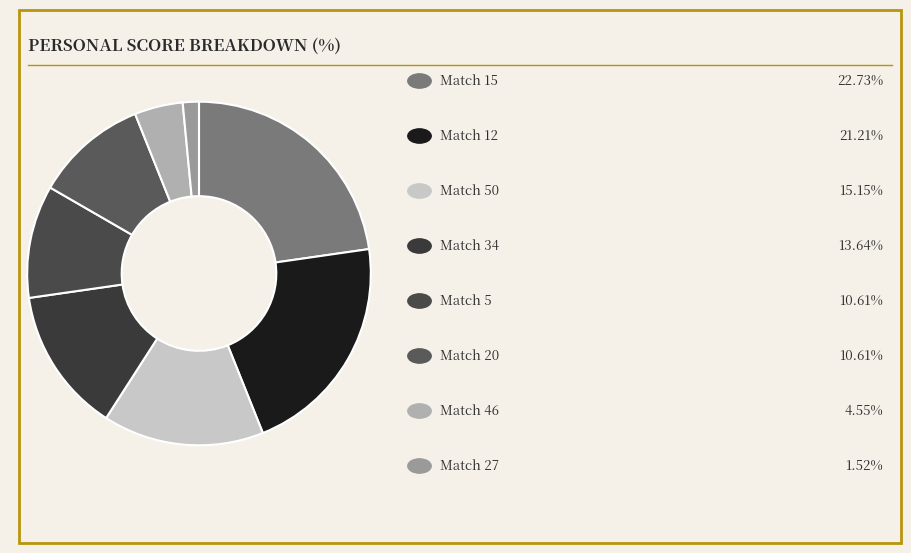

How many segments does this pie chart have?

8